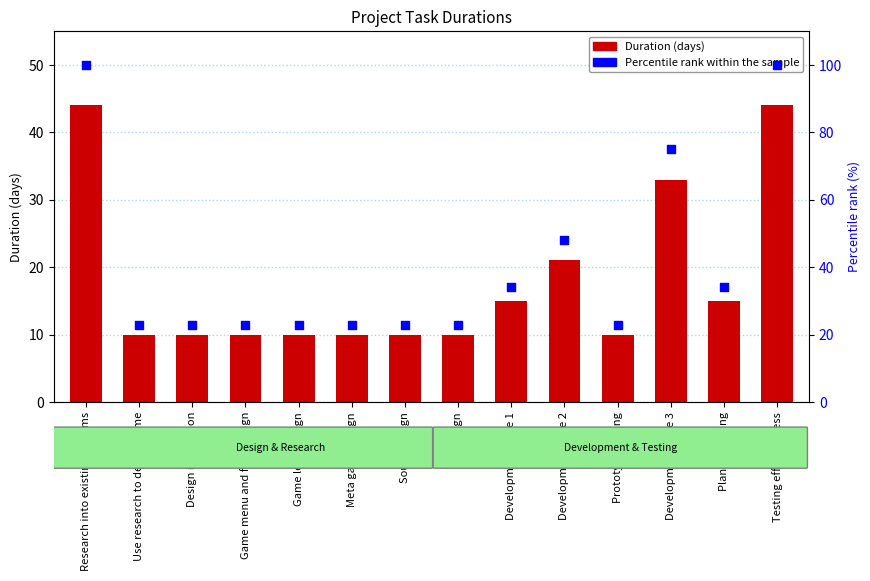

Which series has the largest Y range (max minus min)?

Percentile rank within the sample